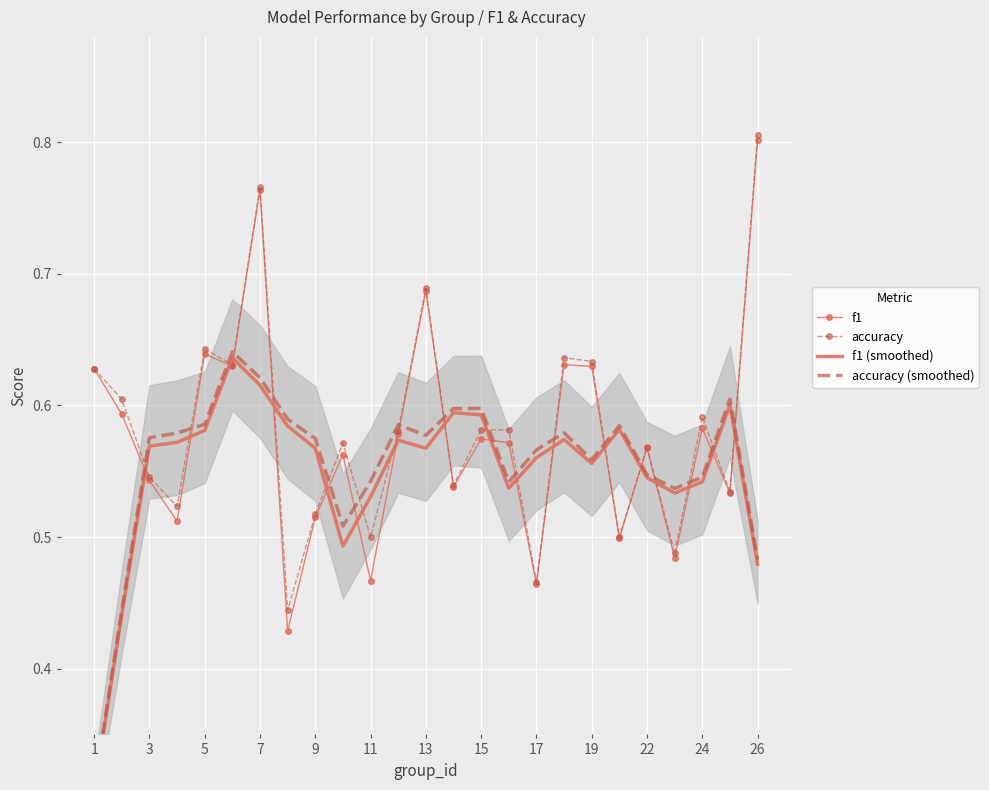

What is the total value across all series at 17?

2.2